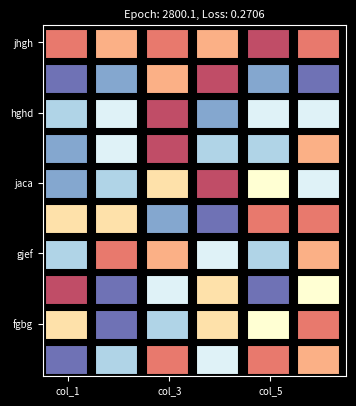

Count the hghd values in the range 6 to 7.

4